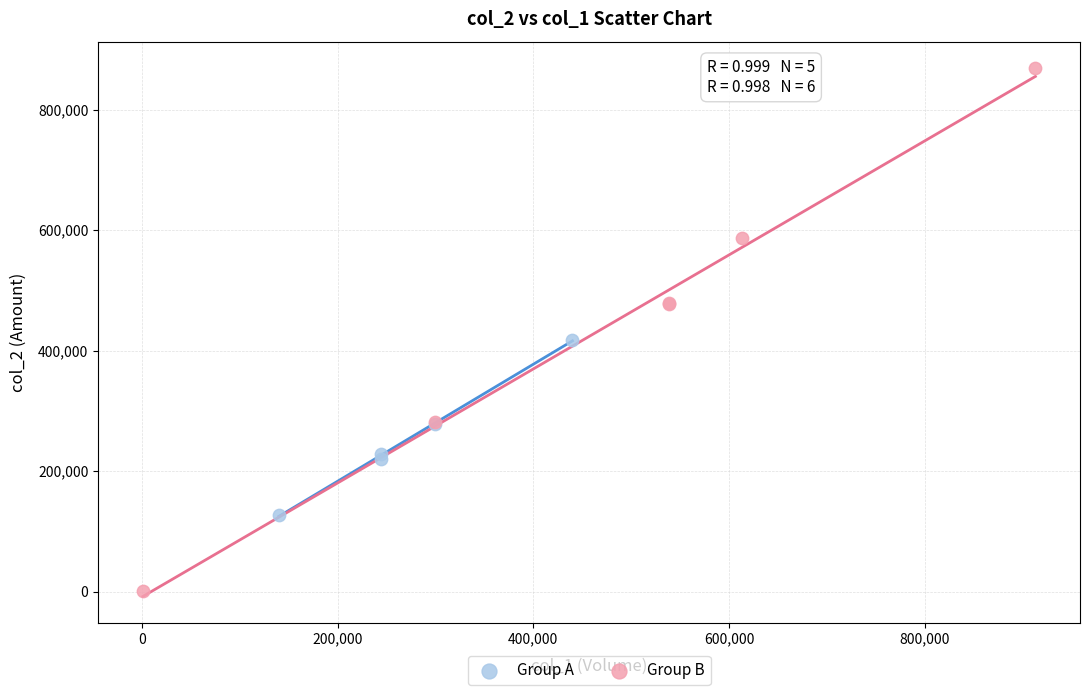

Which series reaches the minimum Y coordinate?

Group B